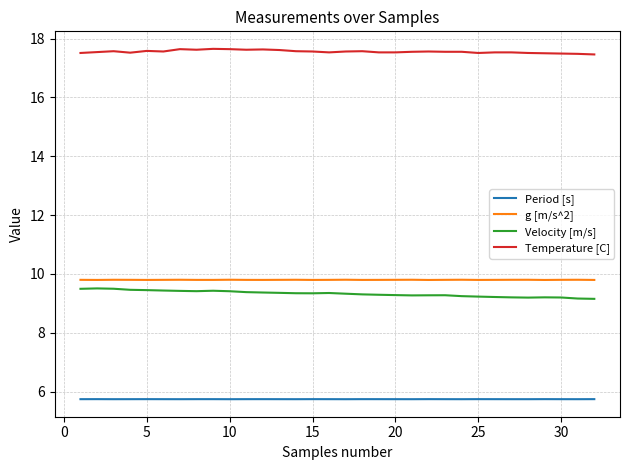

What is the minimum value for g [m/s^2]?

9.8